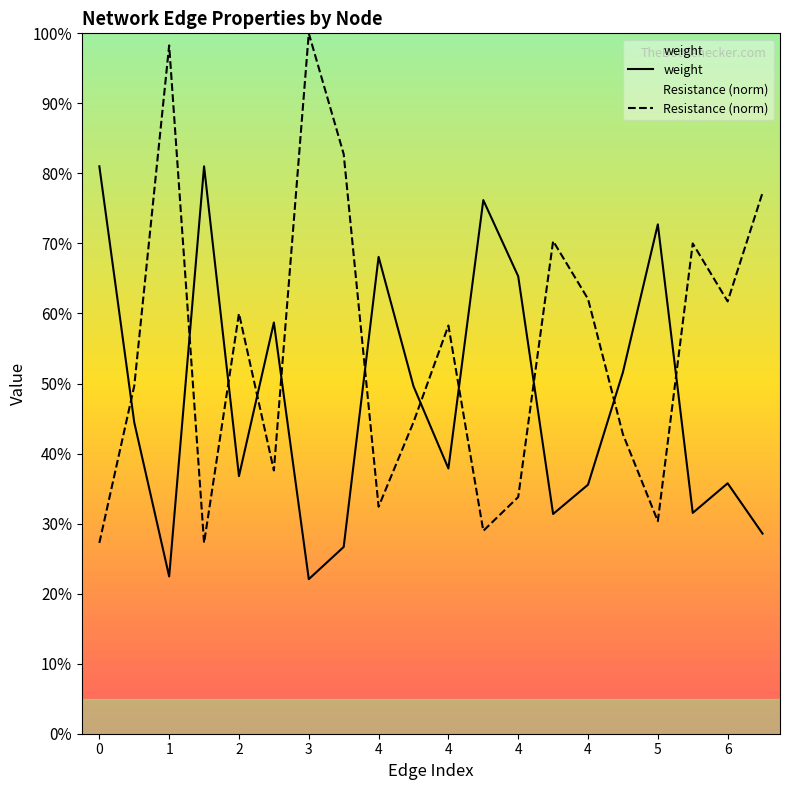

Is this an area chart (filled region under the line)?

No